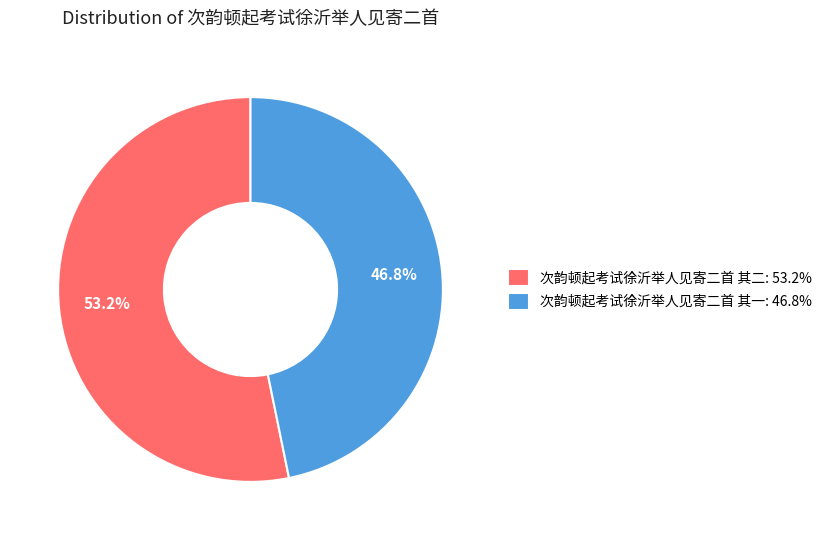

To the nearest percent, what portion does 次韵顿起考试徐沂举人见寄二首 其一 represent?

47%